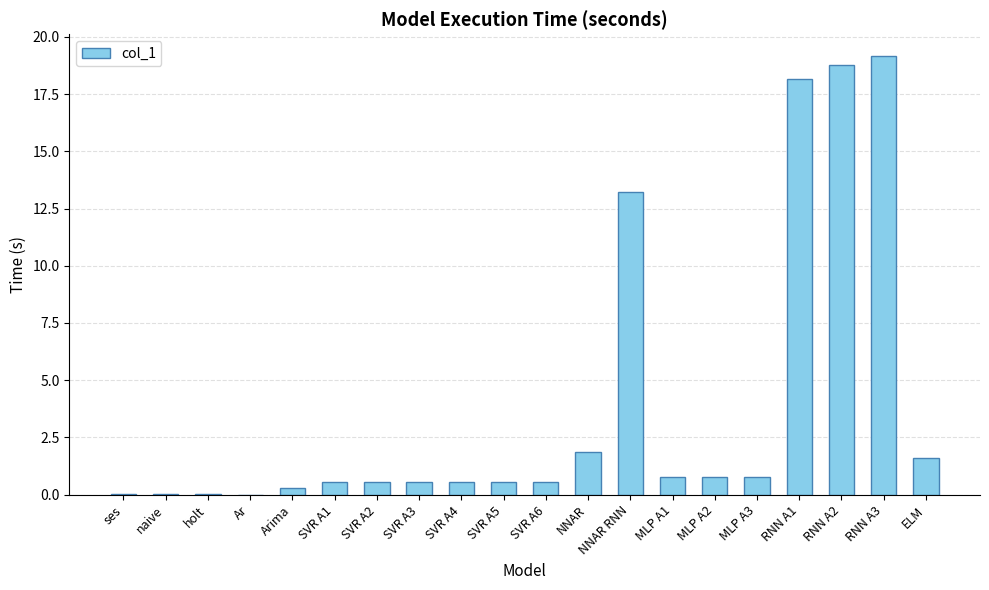

Which category has the highest value across all series?

RNN A3